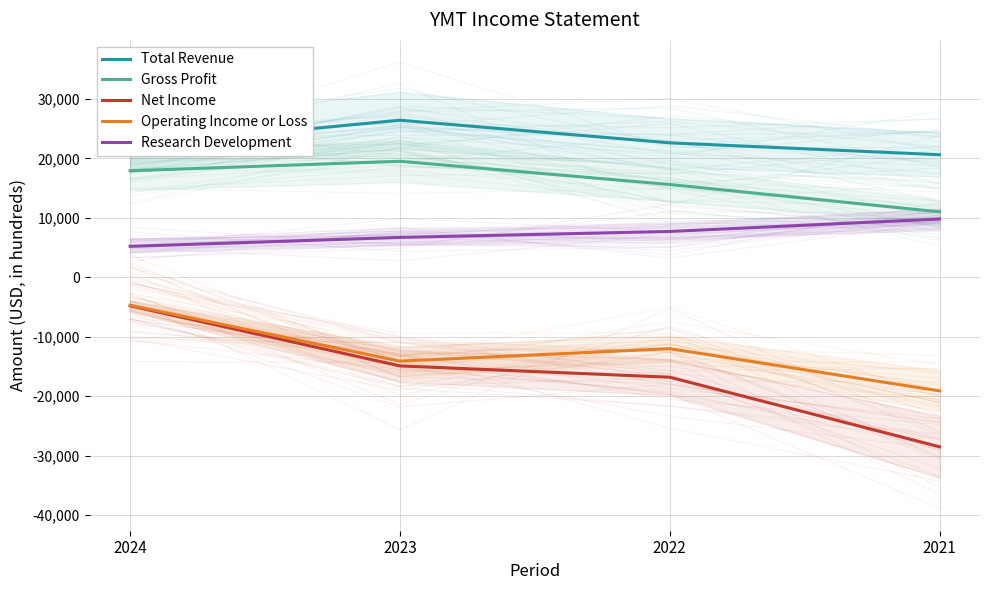

What is the sum of the Research Development values at 2021 and 2022?

17500